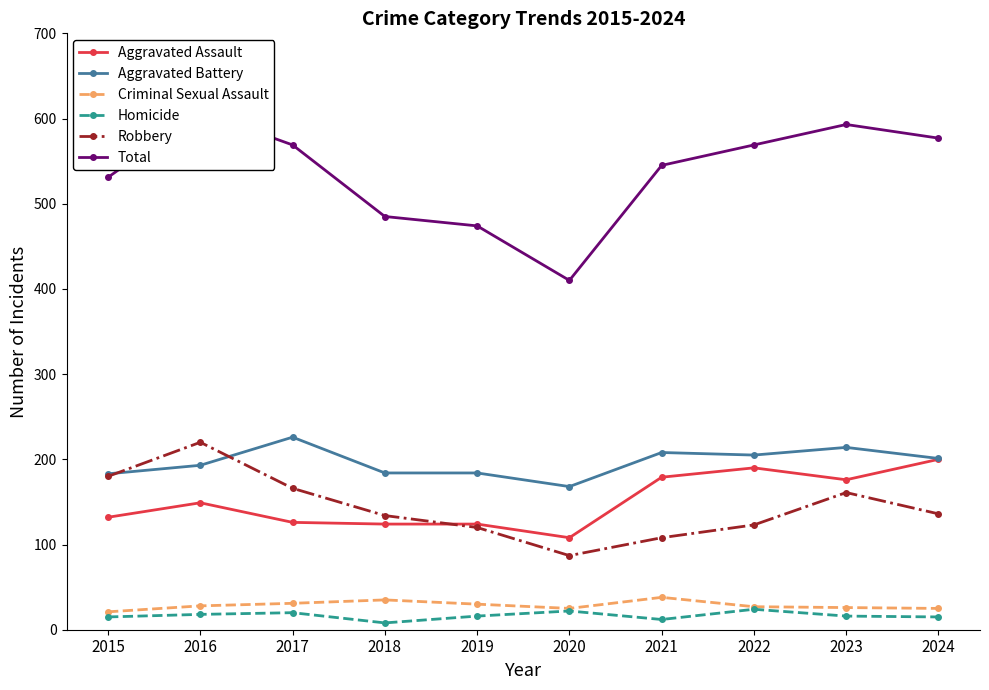

True or false: Robbery has more than 1 points higher than both neighbors.

True